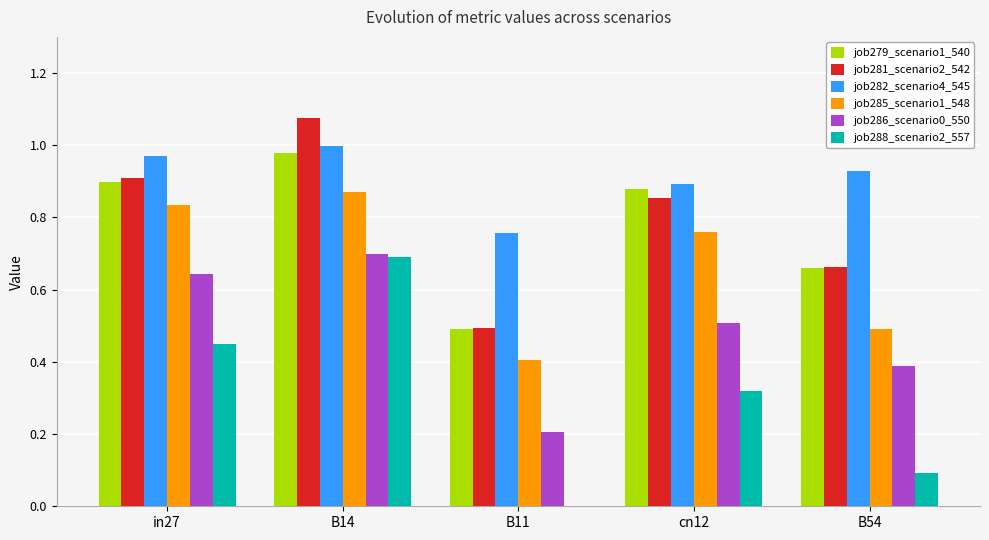

At which category is the sum across all series the highest?

B14